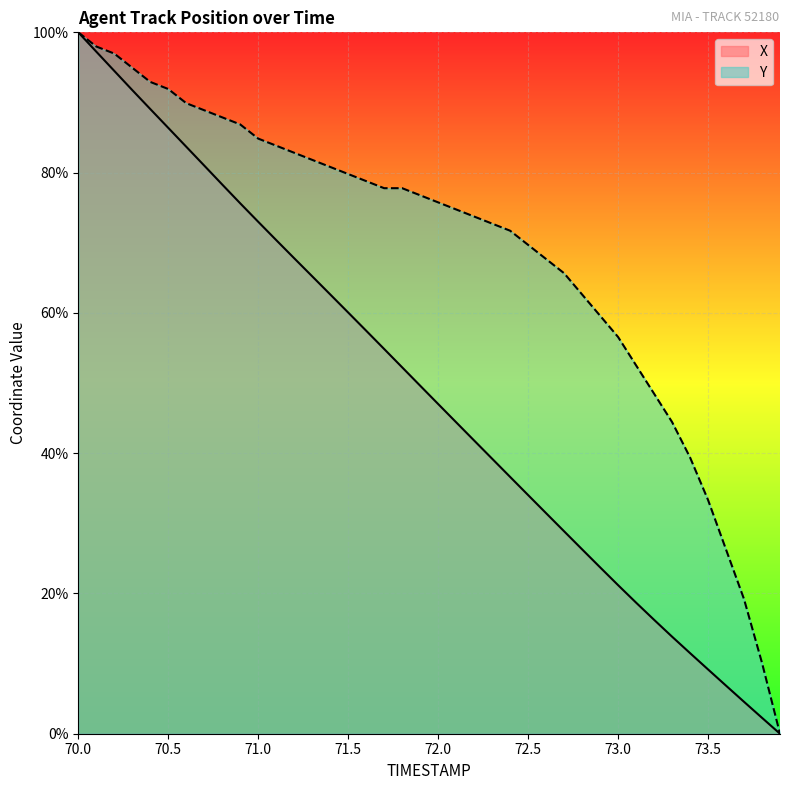

At which label does X first exceed 49?

70.0